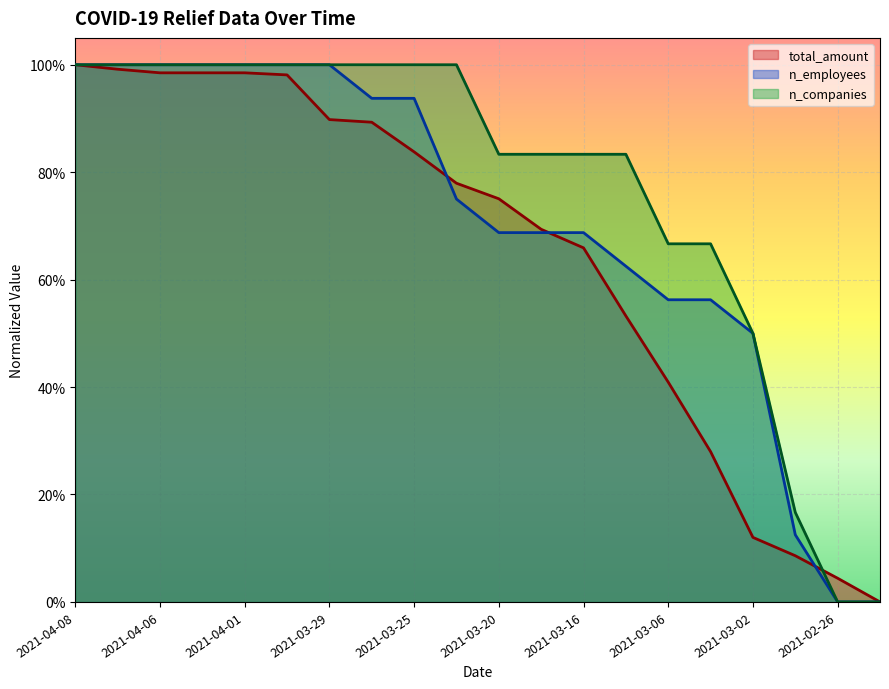

At which category is the sum across all series the highest?

2021-04-08